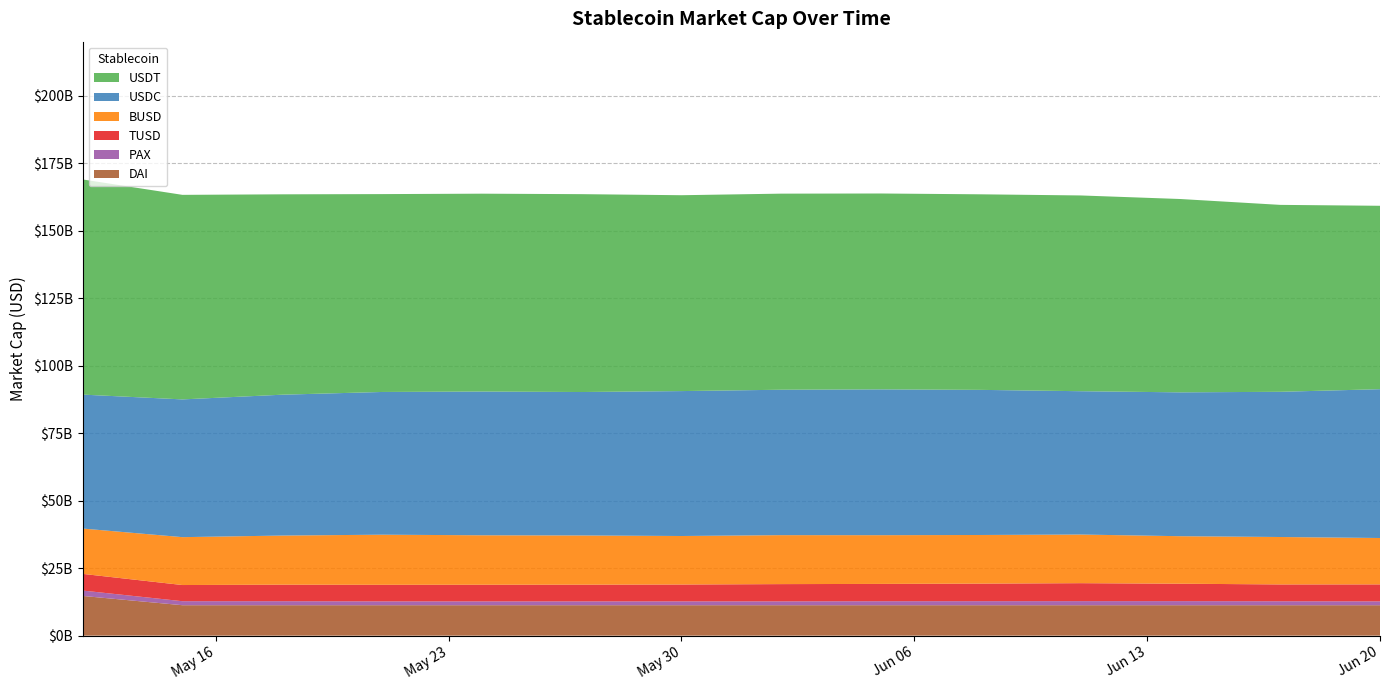

Reading left to right, what are all the values shown in this chart?

TUSD: 2022-05-12=6176756260	2022-05-15=5991514887	2022-05-18=6121651595	2022-05-21=6138517297	2022-05-24=6169374360	2022-05-27=6185381393	2022-05-30=6241135911	2022-06-02=6392362159	2022-06-05=6416268269	2022-06-08=6504511924	2022-06-11=6656095635	2022-06-14=6455314703	2022-06-17=6237242770	2022-06-20=6286172860
BUSD: 2022-05-12=16787308353	2022-05-15=17734717650	2022-05-18=18193906229	2022-05-21=18561653742	2022-05-24=18323102224	2022-05-27=18233813484	2022-05-30=17969609898	2022-06-02=18136463720	2022-06-05=18048921851	2022-06-08=18013032244	2022-06-11=18013876183	2022-06-14=17594628874	2022-06-17=17567639359	2022-06-20=17183723221
PAX: 2022-05-12=1993564333	2022-05-15=1484813940	2022-05-18=1485181323	2022-05-21=1419810674	2022-05-24=1412383372	2022-05-27=1417292621	2022-05-30=1426192622	2022-06-02=1427192622	2022-06-05=1477192621	2022-06-08=1497192622	2022-06-11=1512056121	2022-06-14=1511806121	2022-06-17=1461590176	2022-06-20=1427314188
USDC: 2022-05-12=49612154017	2022-05-15=51017643286	2022-05-18=52170727937	2022-05-21=52864898798	2022-05-24=53238855644	2022-05-27=53127057714	2022-05-30=53674058323	2022-06-02=53856619412	2022-06-05=54000408026	2022-06-08=53747040008	2022-06-11=53085858434	2022-06-14=53281212018	2022-06-17=53781313035	2022-06-20=55114942500
USDT: 2022-05-12=79687554440	2022-05-15=75759634269	2022-05-18=74215310582	2022-05-21=73282641760	2022-05-24=73282852609	2022-05-27=73283196993	2022-05-30=72544879206	2022-06-02=72625093359	2022-06-05=72551483702	2022-06-08=72428717231	2022-06-11=72502913899	2022-06-14=71606348070	2022-06-17=69231438905	2022-06-20=67931168475
DAI: 2022-05-12=14712264684	2022-05-15=11273736116	2022-05-18=11272399897	2022-05-21=11272798711	2022-05-24=11273035779	2022-05-27=11273492024	2022-05-30=11272313612	2022-06-02=11271400025	2022-06-05=11271851661	2022-06-08=11271220626	2022-06-11=11271191333	2022-06-14=11271776148	2022-06-17=11271522064	2022-06-20=11271654535